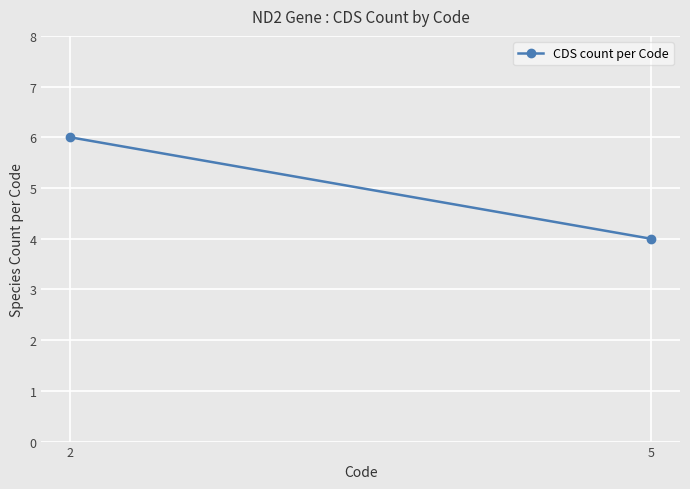

What is the ratio of the value at 2 to the value at 5?

1.5